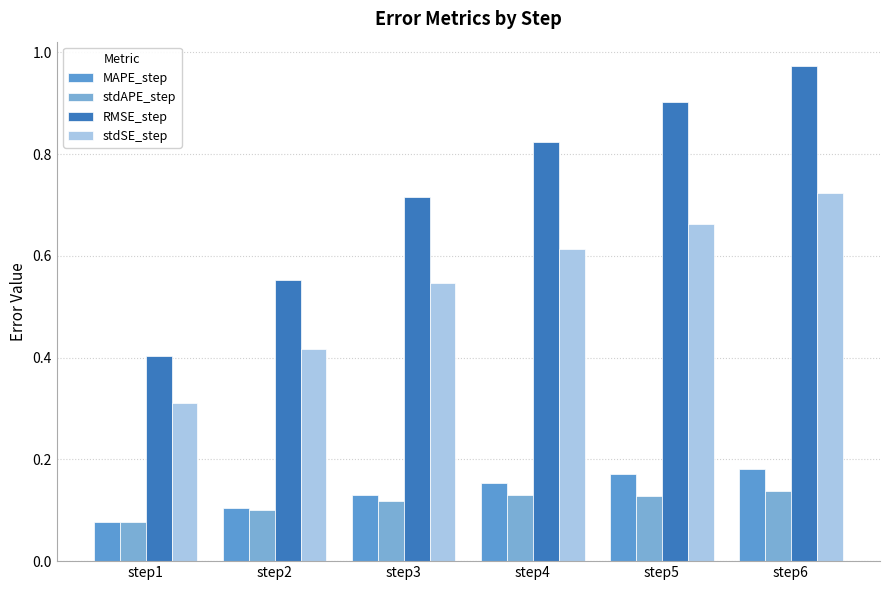

Reading left to right, extract all data points from this chart.

MAPE_step: 0.1	0.1	0.1	0.2	0.2	0.2
stdAPE_step: 0.1	0.1	0.1	0.1	0.1	0.1
RMSE_step: 0.4	0.6	0.7	0.8	0.9	1.0
stdSE_step: 0.3	0.4	0.5	0.6	0.7	0.7